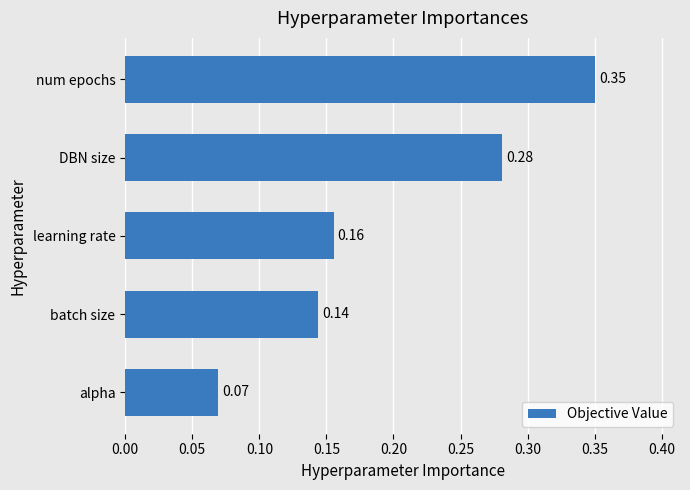

Between alpha and num epochs, which is larger?

num epochs